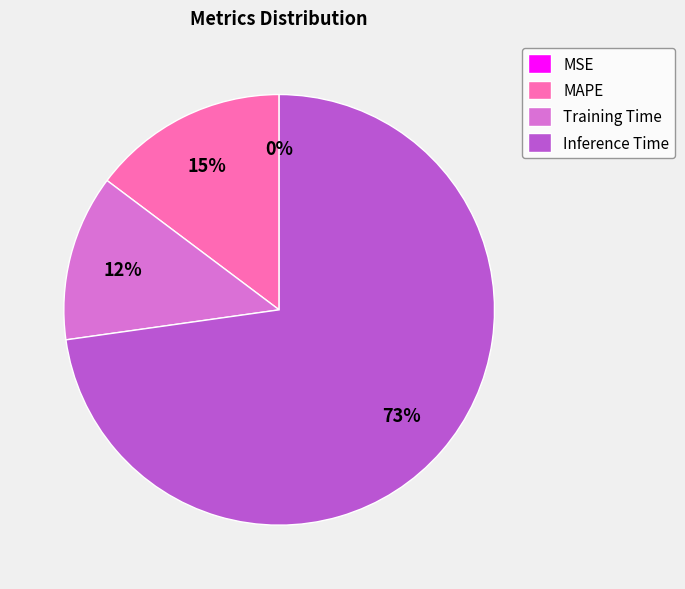

What percentage is the Training Time slice, to the nearest percent?

12%